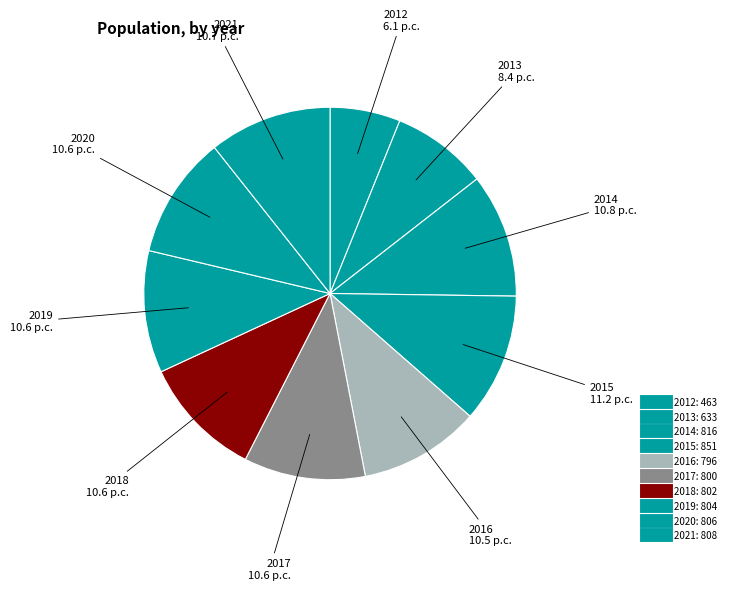

Rank the categories by value from lowest to highest.

2012, 2013, 2016, 2017, 2018, 2019, 2020, 2021, 2014, 2015